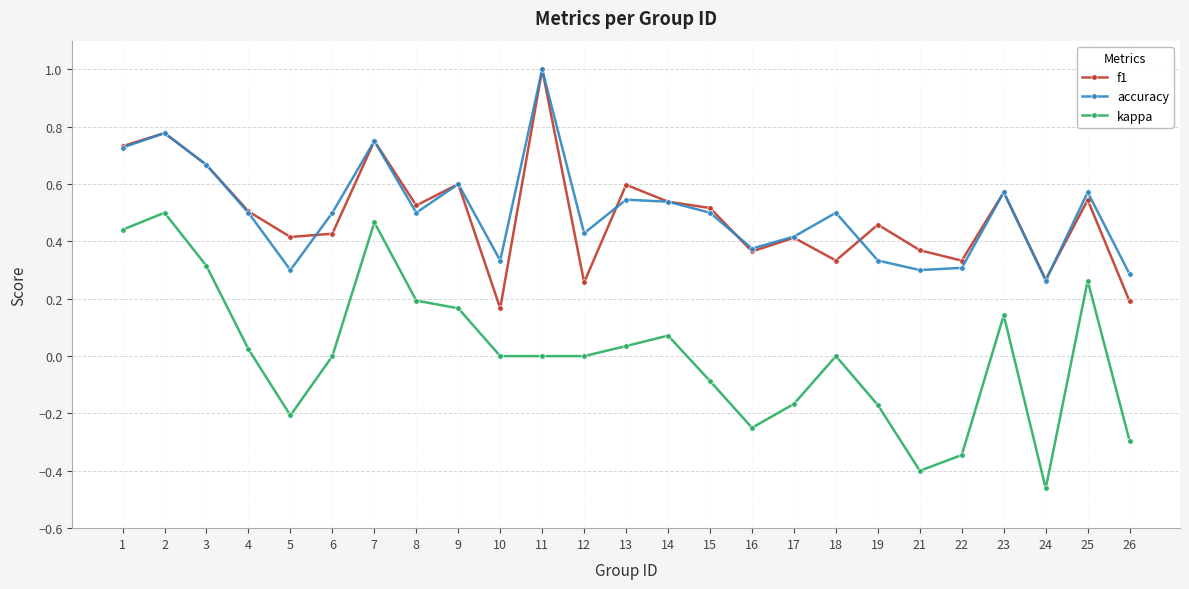

True or false: kappa and accuracy intersect in this chart.

False